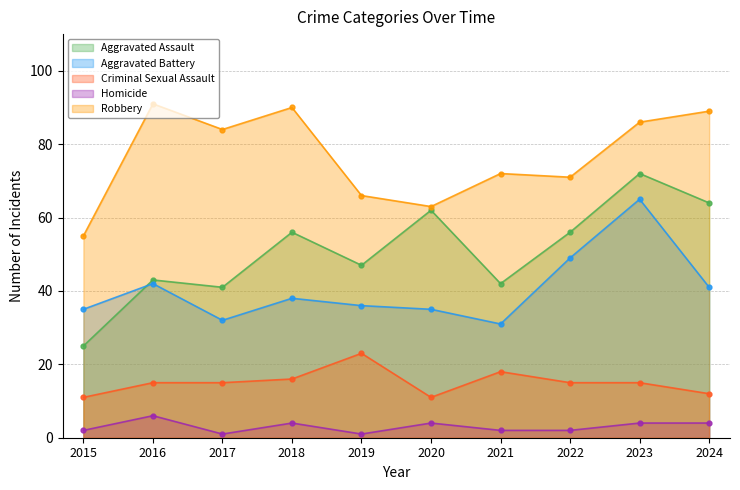

True or false: Robbery and Aggravated Assault intersect in this chart.

False